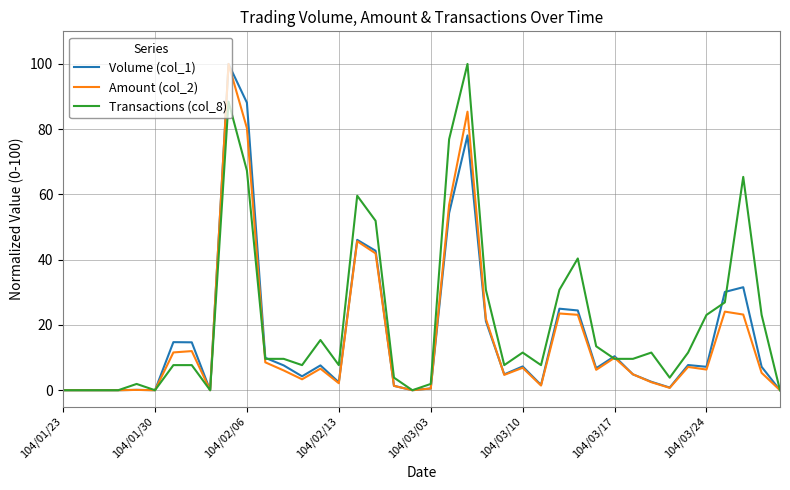

What is the highest value of the Transactions (col_8) series?

100.0